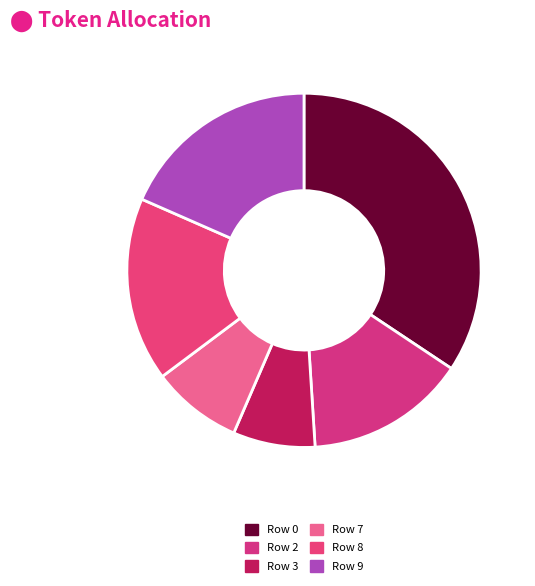

What is the smallest slice in the pie chart?

Row 3